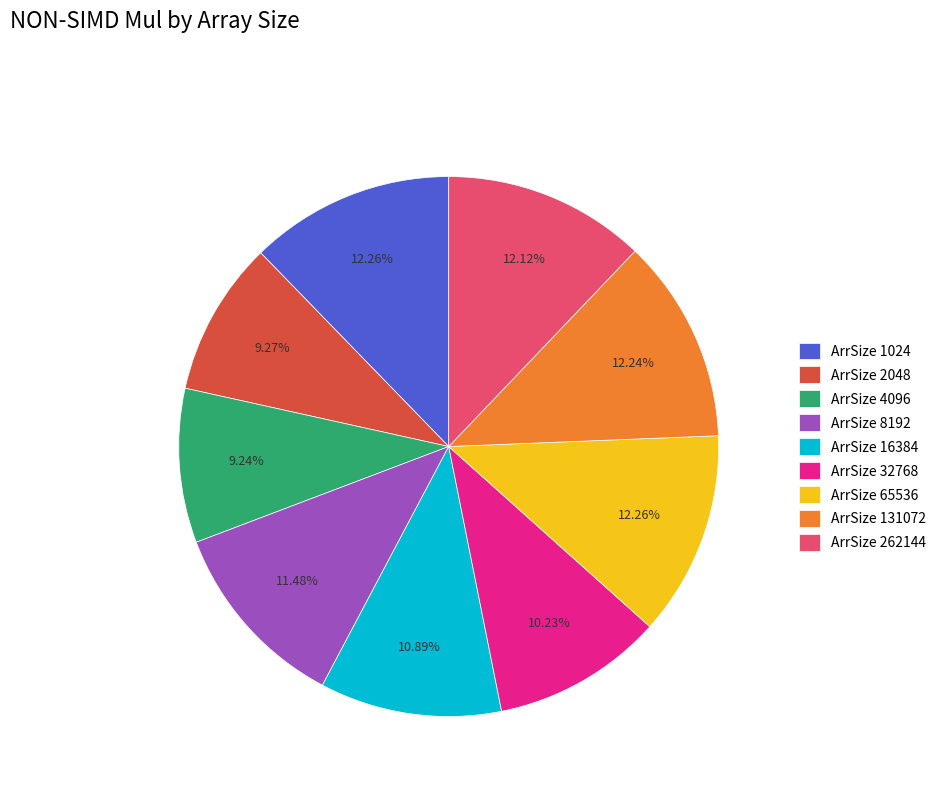

Do ArrSize 16384 and ArrSize 1024 together represent more than half of the pie?

No